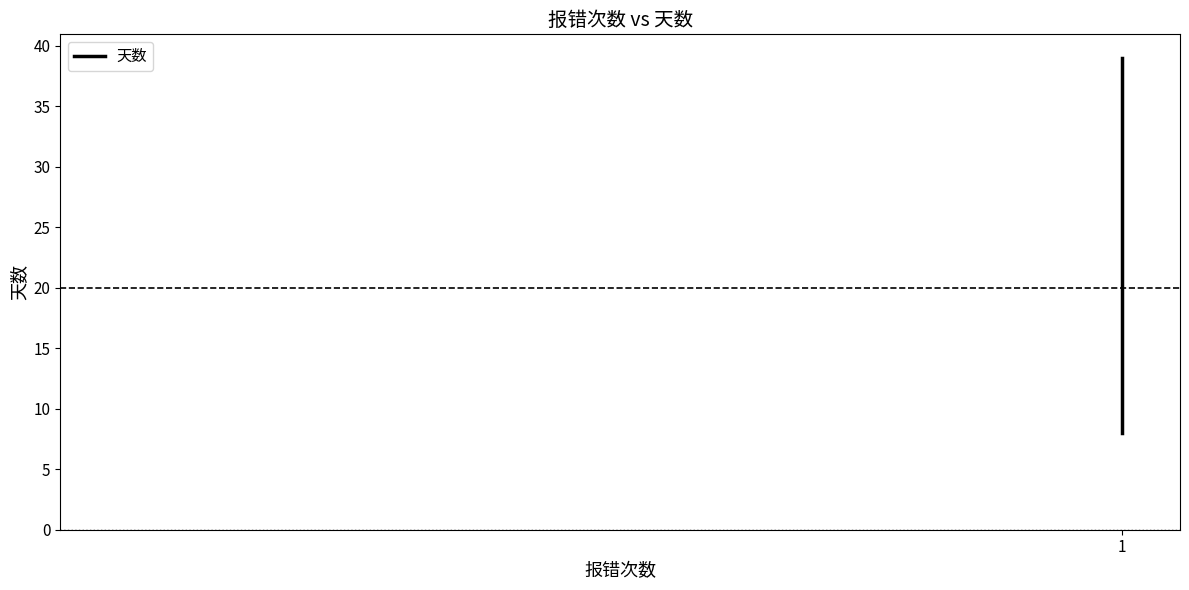

What is the greatest value displayed?

39